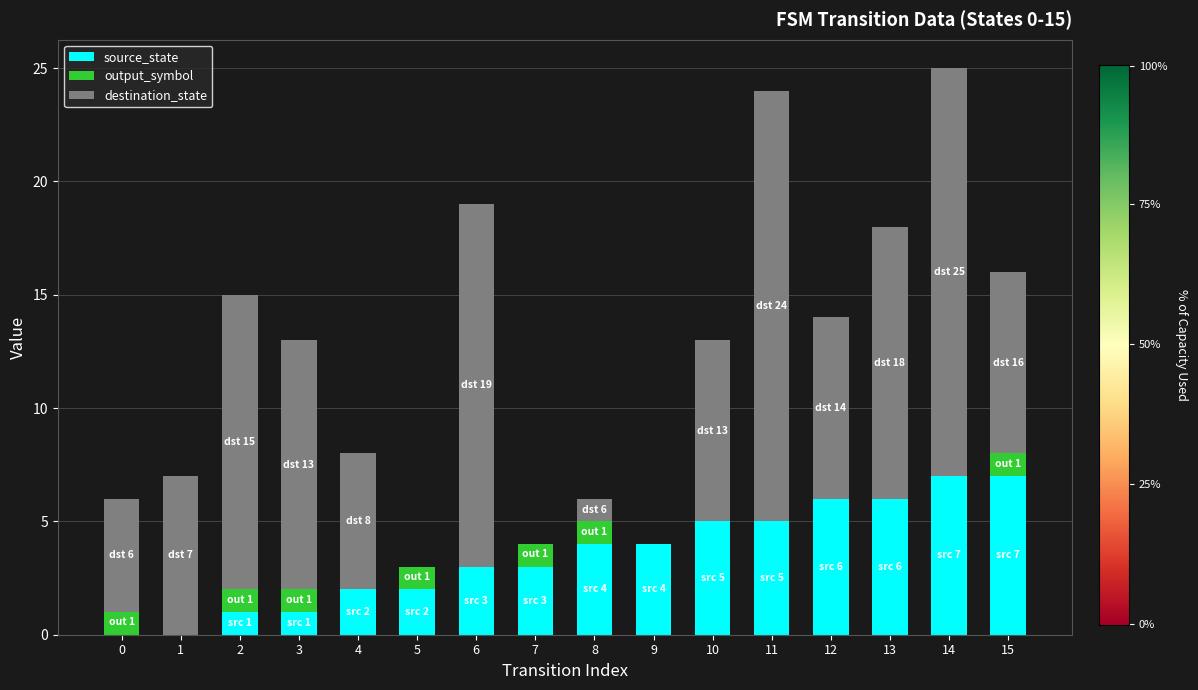

Is it true that source_state equals 0 at 5?

False